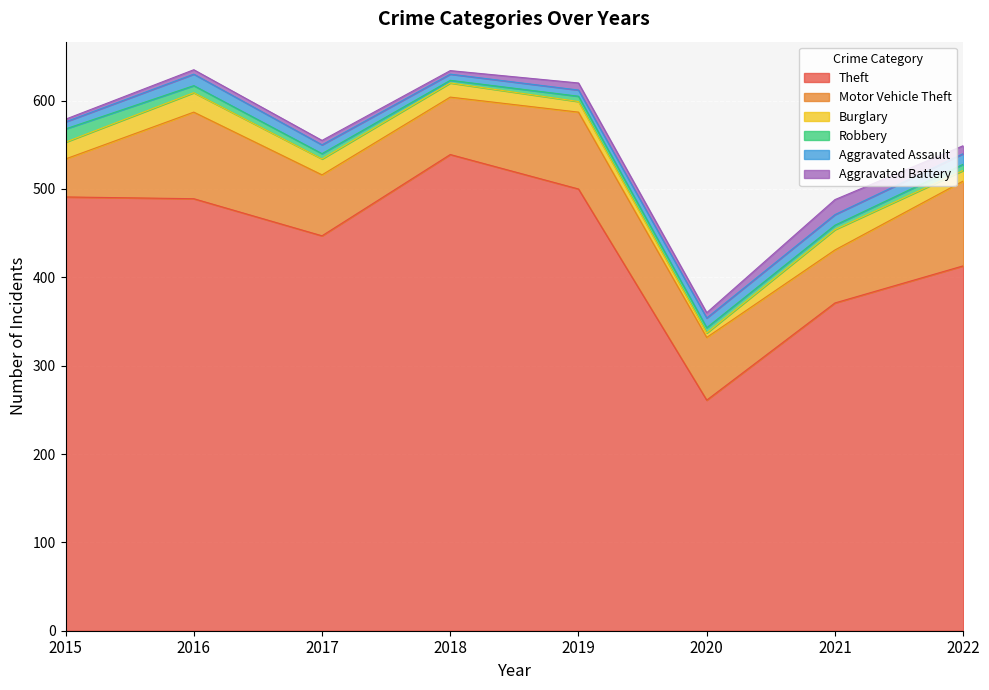

At which label does Aggravated Battery reach its minimum?

2015